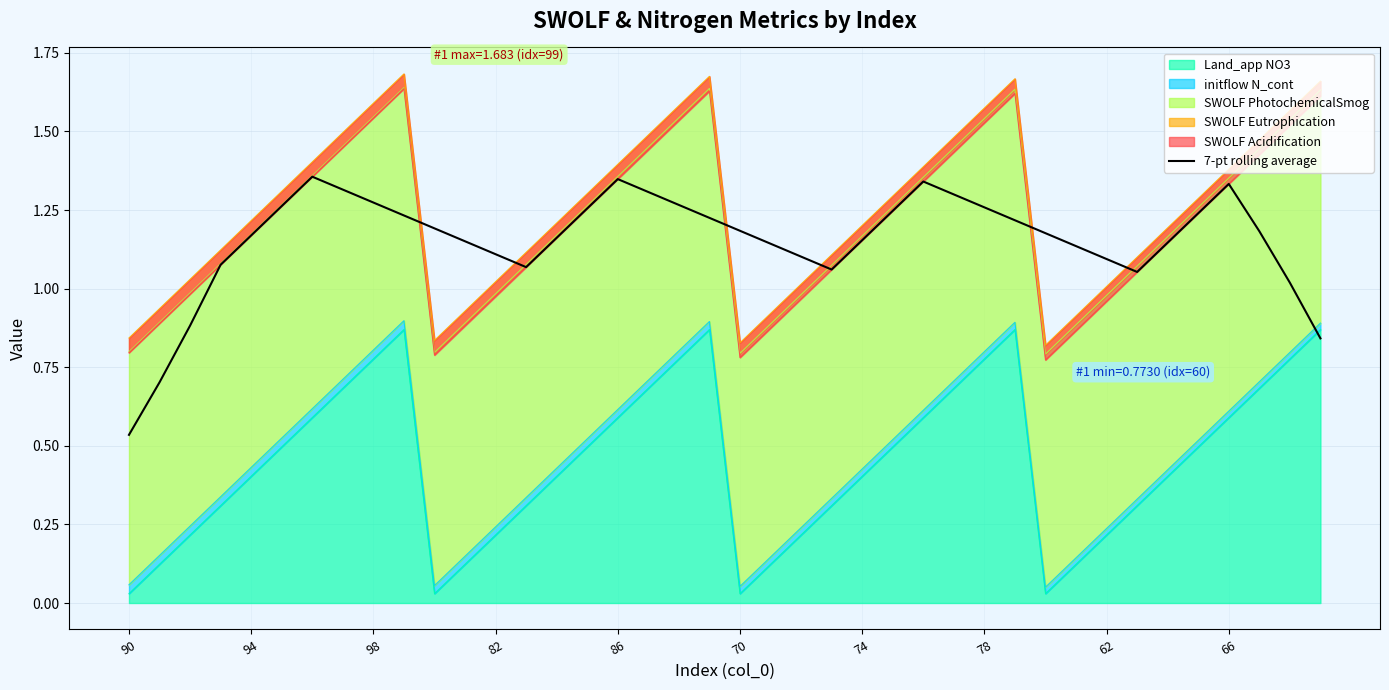

At which label is the value closest to 0?

90